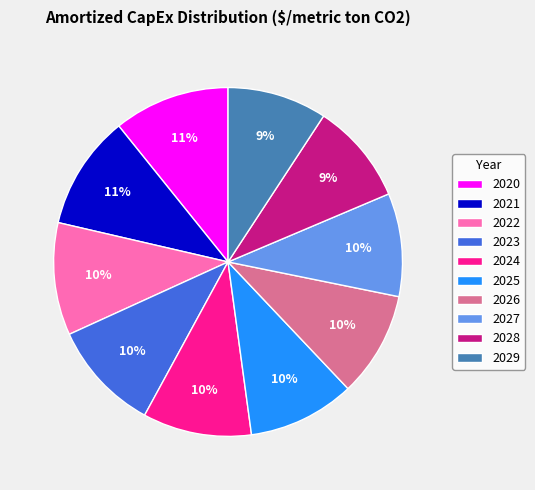

To the nearest percent, what is the difference between the largest and smallest slice percentages?

2%